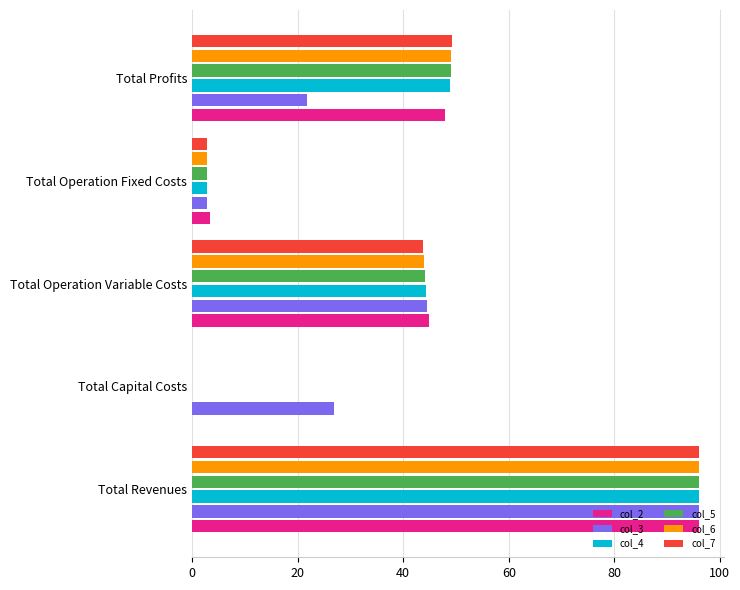

Which series has the largest range (max minus min)?

col_2